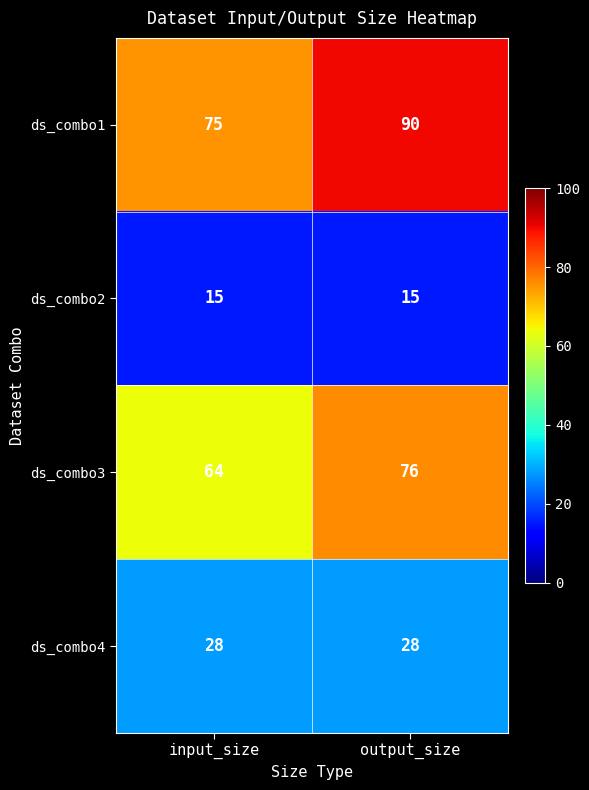

Reading left to right, transcribe all the data shown in this chart.

ds_combo1: 75	90
ds_combo2: 15	15
ds_combo3: 64	76
ds_combo4: 28	28